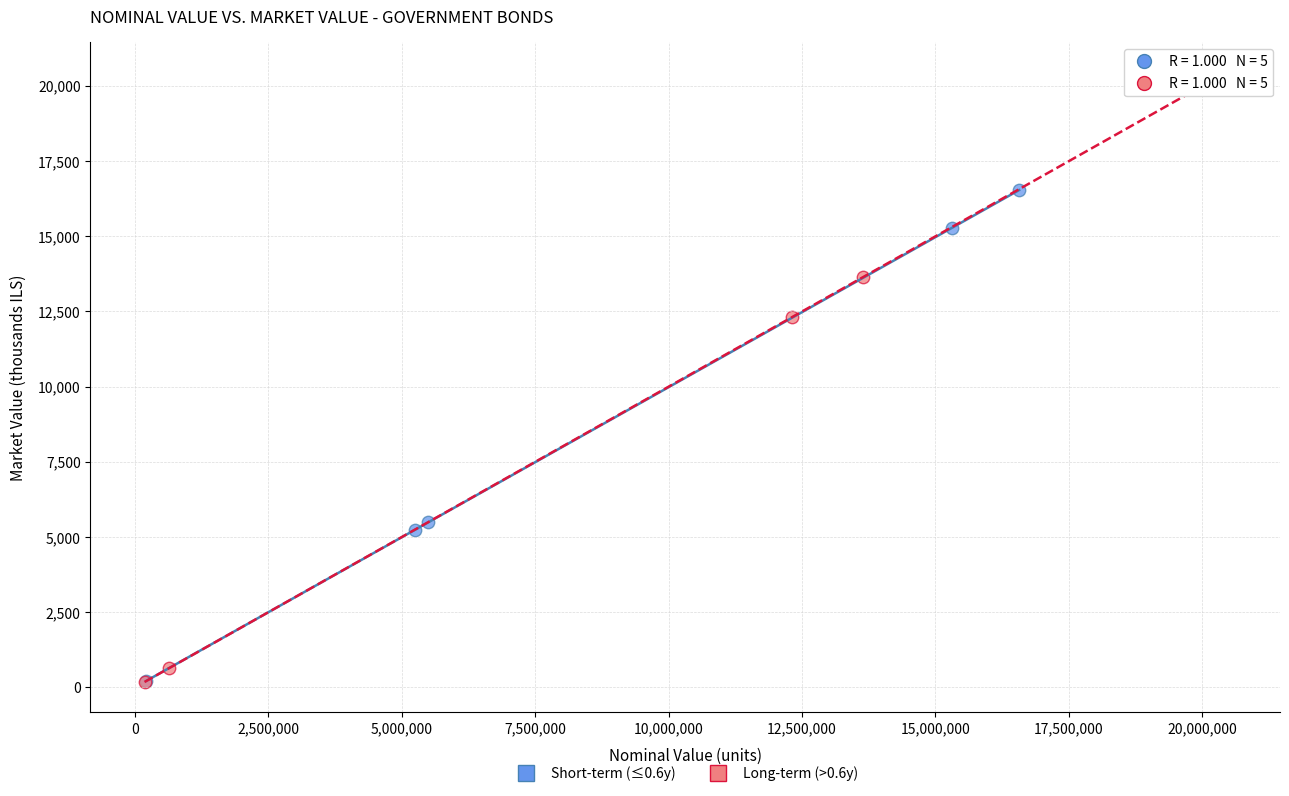

What are all the series names shown in the legend?

Short-term (≤0.6y), Long-term (>0.6y)